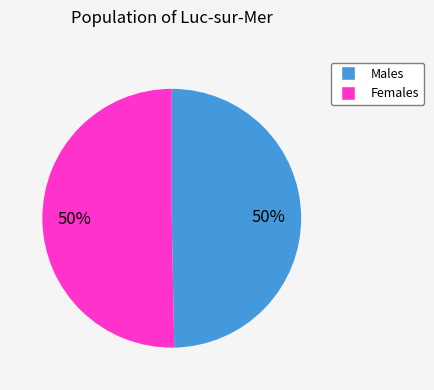

To the nearest percent, what is the average slice percentage?

50%